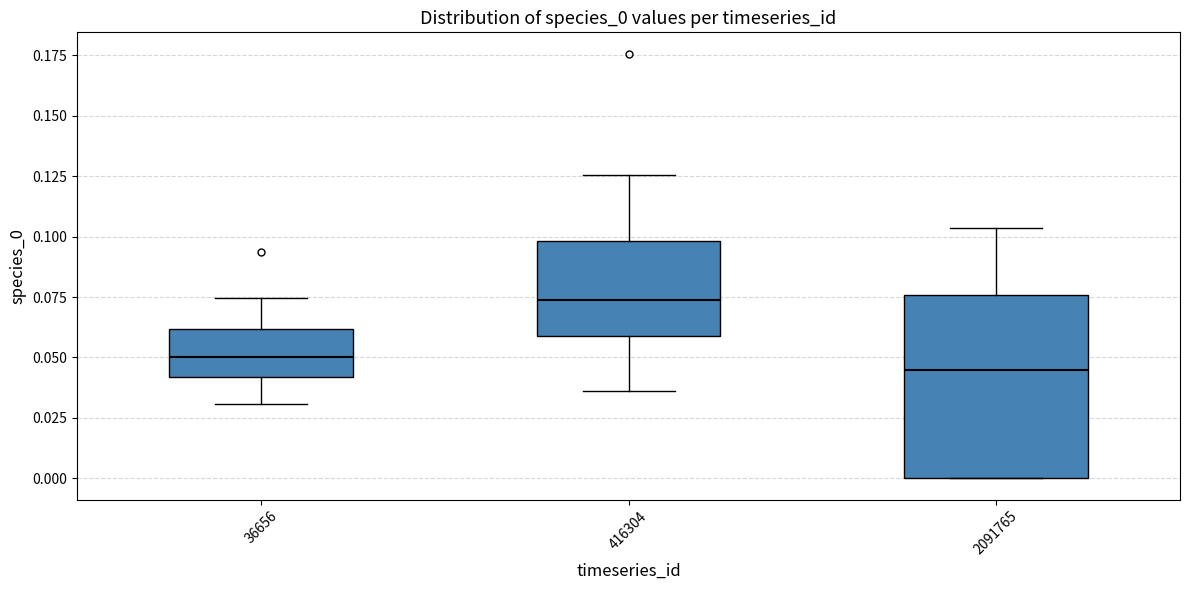

Comparing the boxes themselves (not the whiskers), which one is the tallest?

2091765